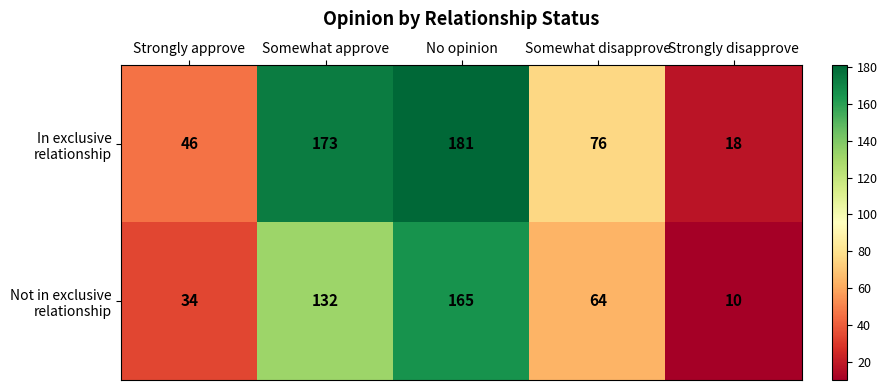

What is the total value across all series at Strongly approve?

80